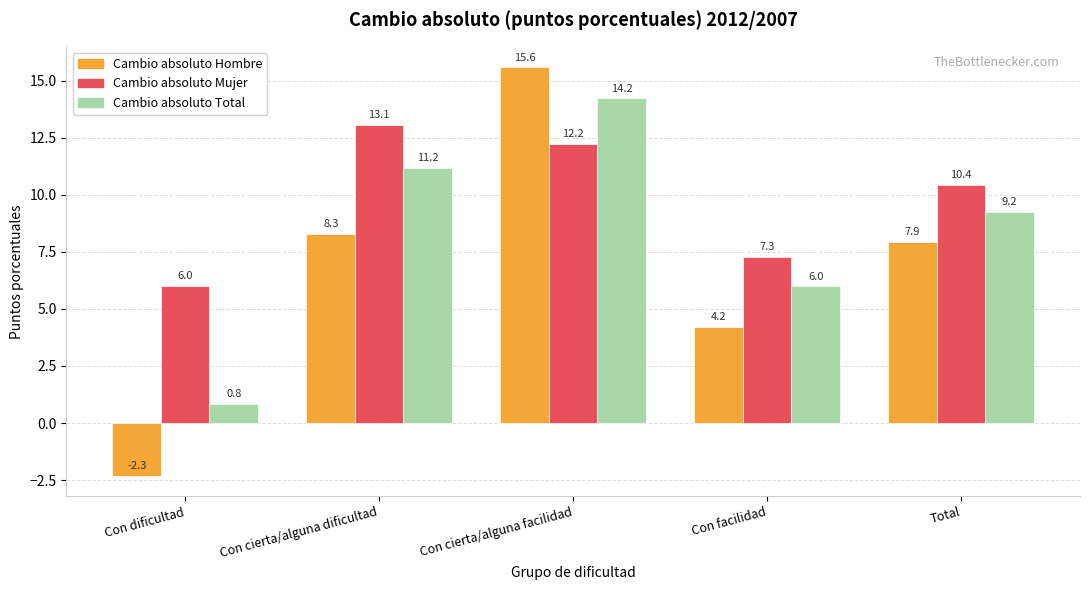

What is the sum of the Cambio absoluto Hombre values at Total and Con cierta/alguna facilidad?

23.5